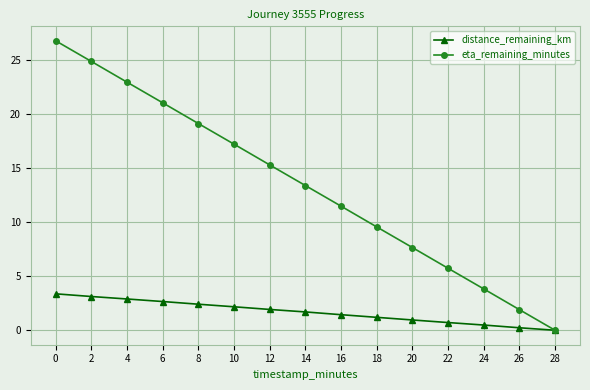

Count the number of categories in the chart.

15